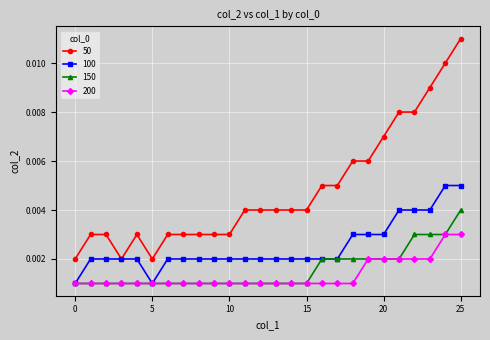

True or false: 50 and 150 intersect in this chart.

False